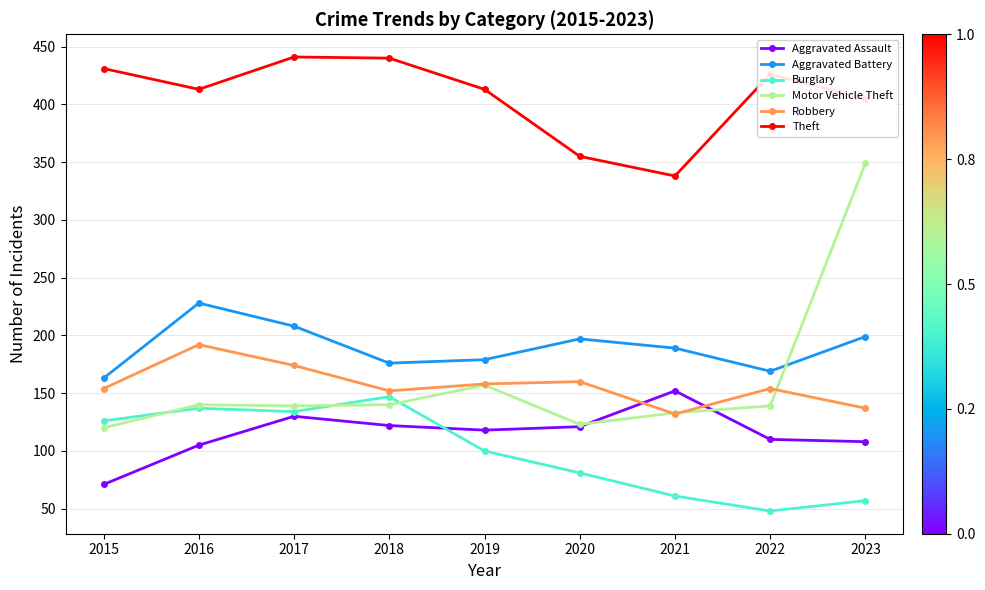

Which series changed the most between 2020 and 2022?

Theft